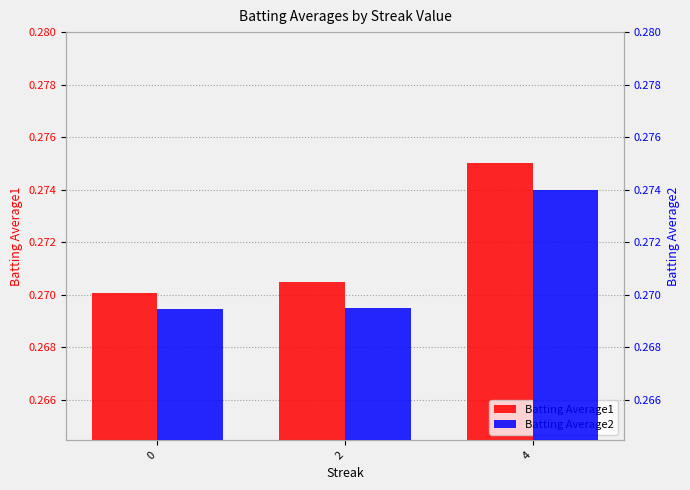

What is the total value across all series at 0?

0.5